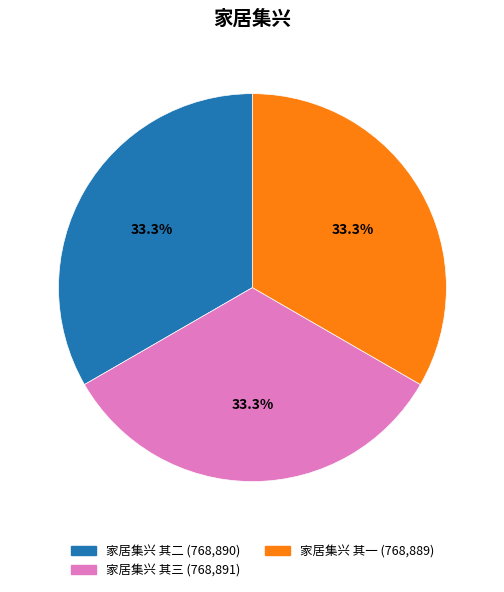

To the nearest percent, what portion does 家居集兴 其一 represent?

33%